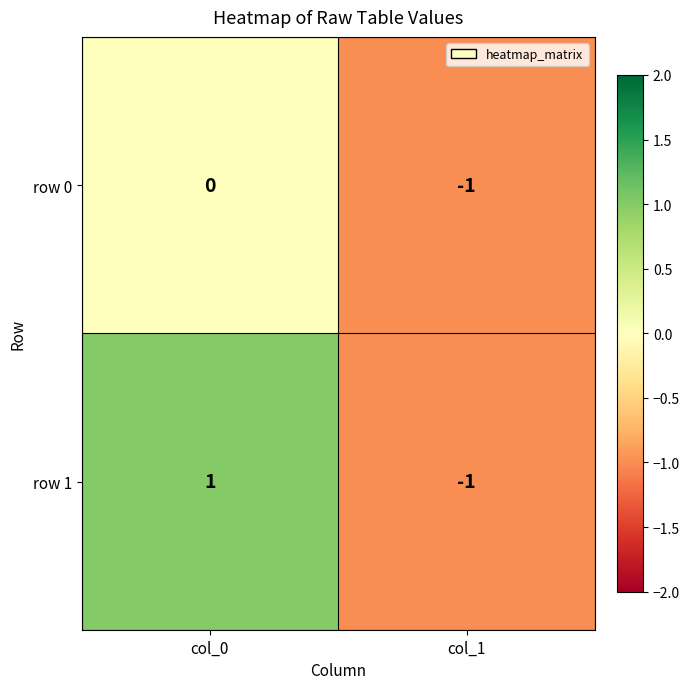

At which label does row 1 reach its peak?

col_0